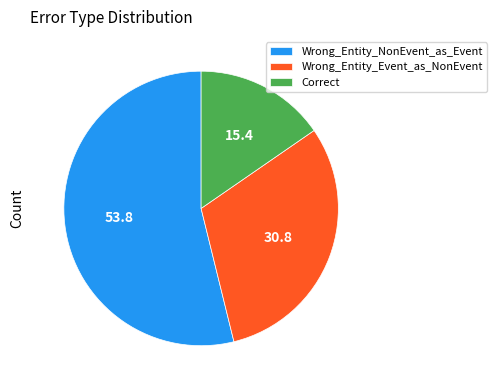

Is there any slice that represents more than half of the pie?

Yes